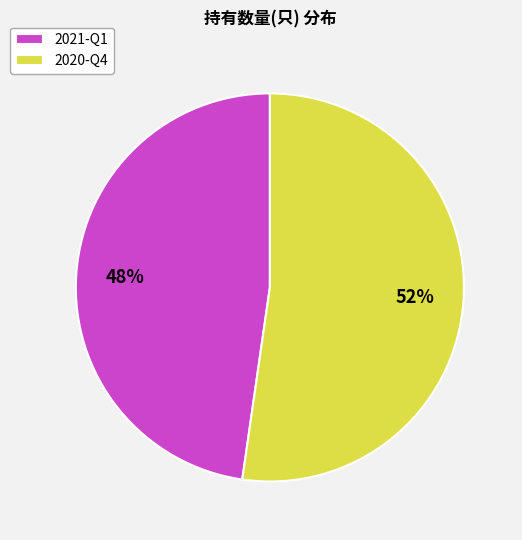

Do 2021-Q1 and 2020-Q4 together represent more than half of the pie?

Yes